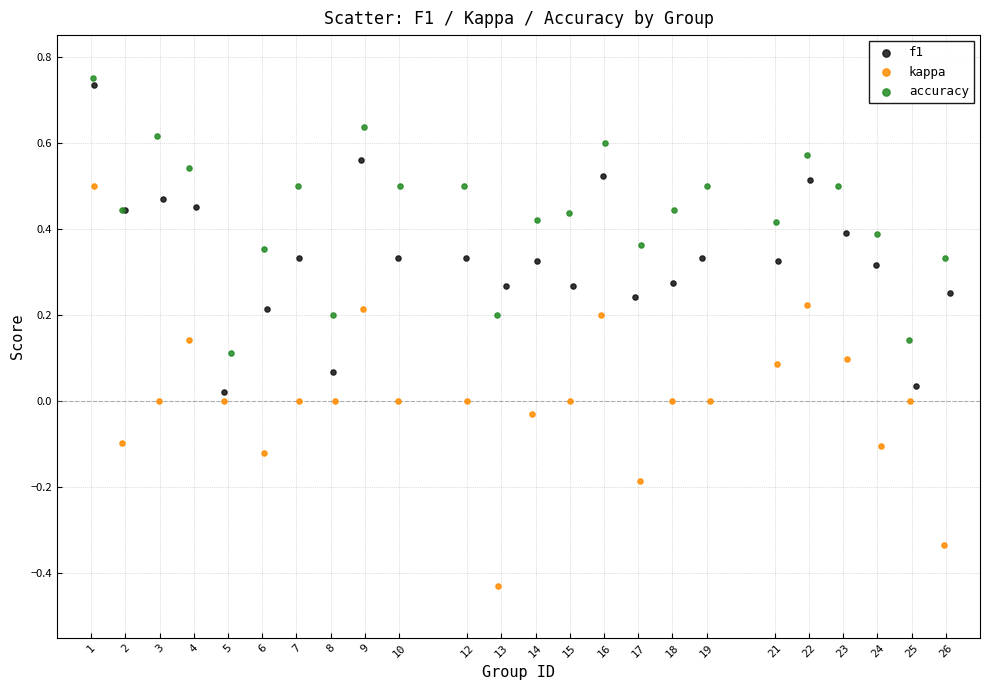

Which series has the largest Y range (max minus min)?

kappa